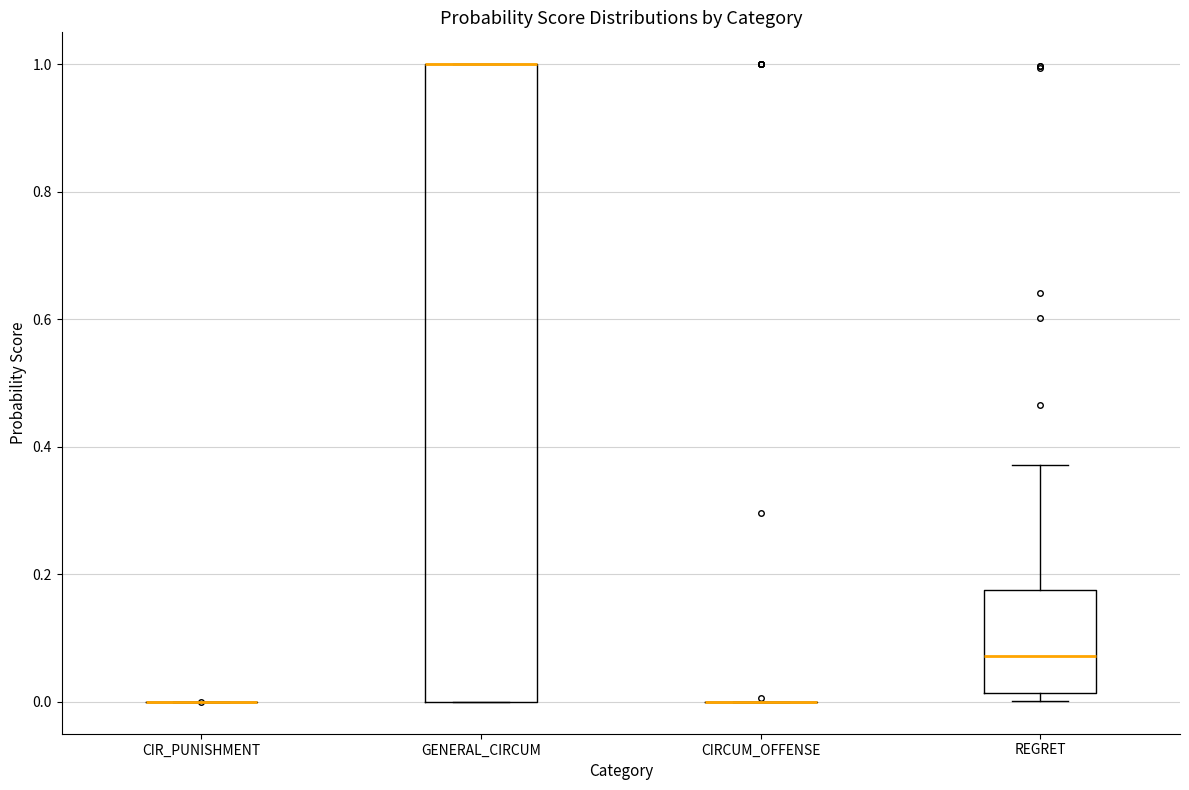

Reading left to right, read every box against the y-axis: the position of its median line, the range the box covers, and the ends of its whiskers. The values are not printed on the chart, so give them approximately, as read against the axis.

CIR_PUNISHMENT: box collapsed to a line at 0.00, whiskers 0.00 to 0.00
GENERAL_CIRCUM: median 1.00 (drawn on the box's upper edge), box 0.00 to 1.00, whiskers 0.00 to 1.00
CIRCUM_OFFENSE: box collapsed to a line at 0.00, whiskers 0.00 to 0.00
REGRET: median 0.08, box 0.02 to 0.18, whiskers 0.00 to 0.38